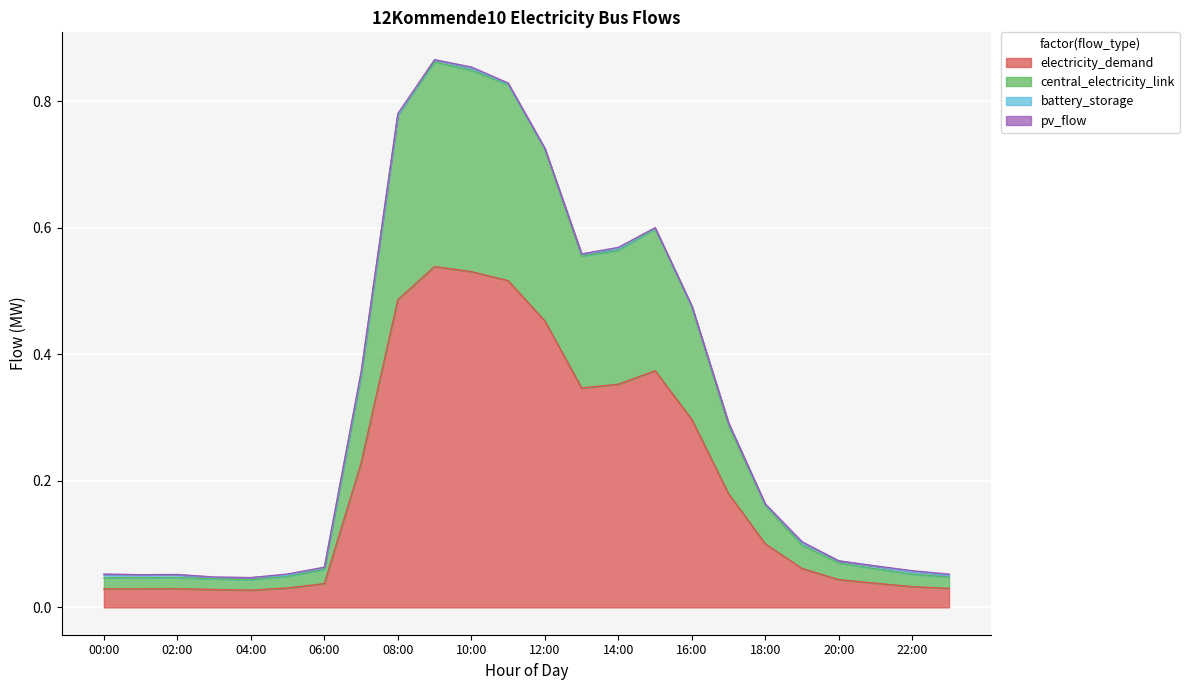

Does the chart display data point markers on the line(s)?

No